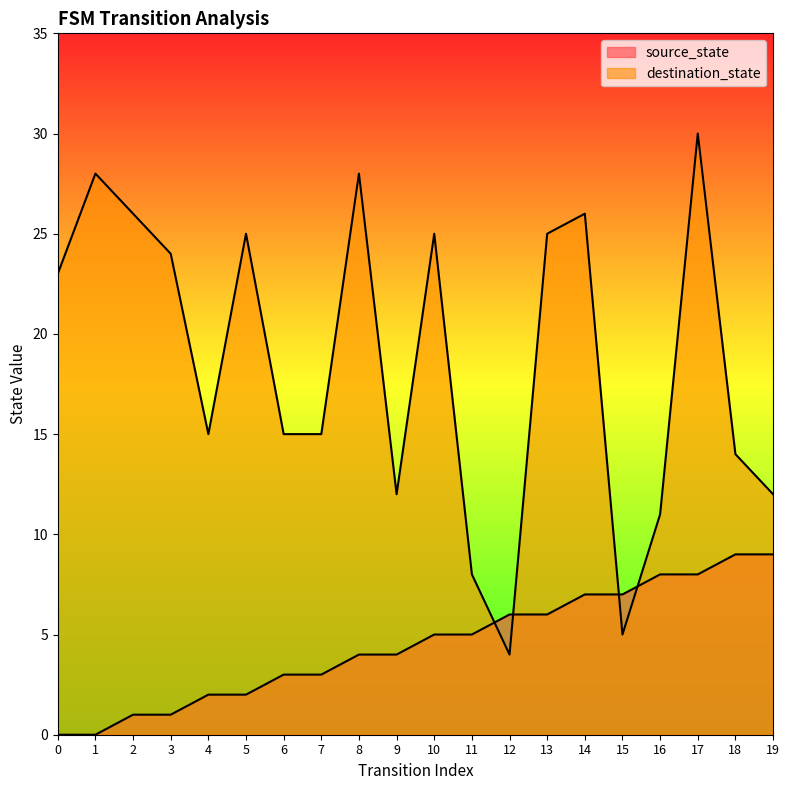

What is the average value of the source_state series?

4